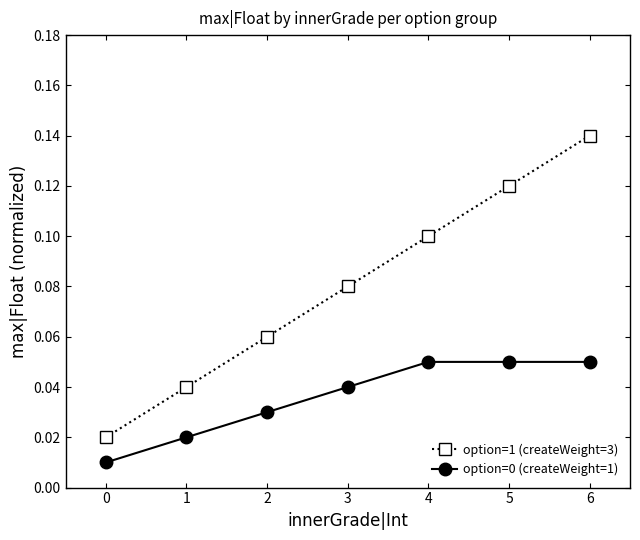

Which series has the largest total across all categories?

option=1 (createWeight=3)